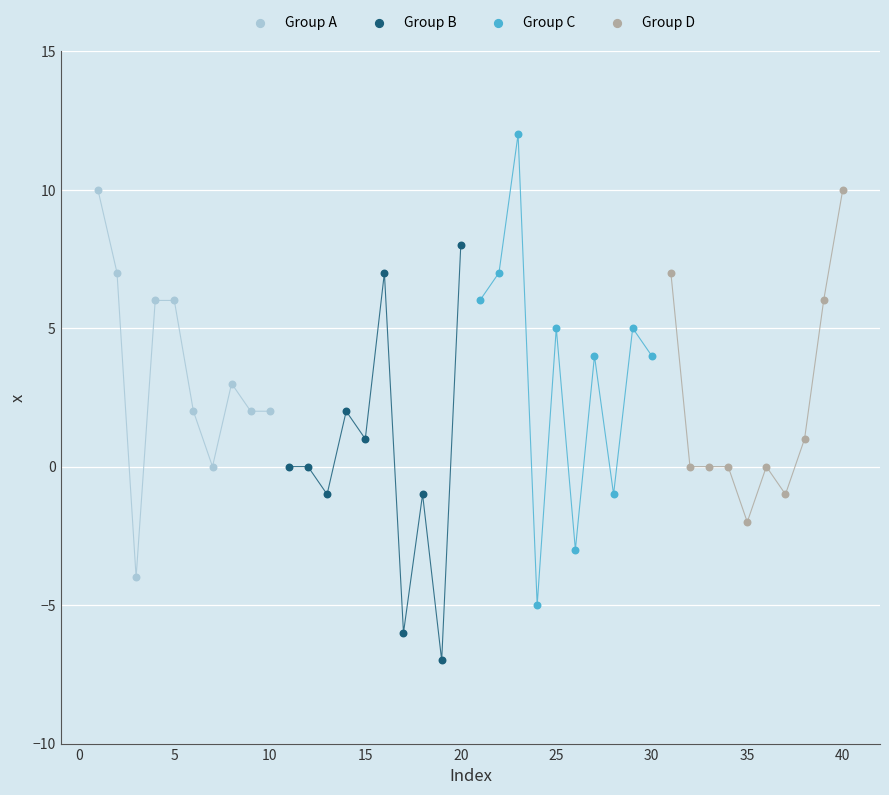

Which series reaches the minimum Y coordinate?

Group B